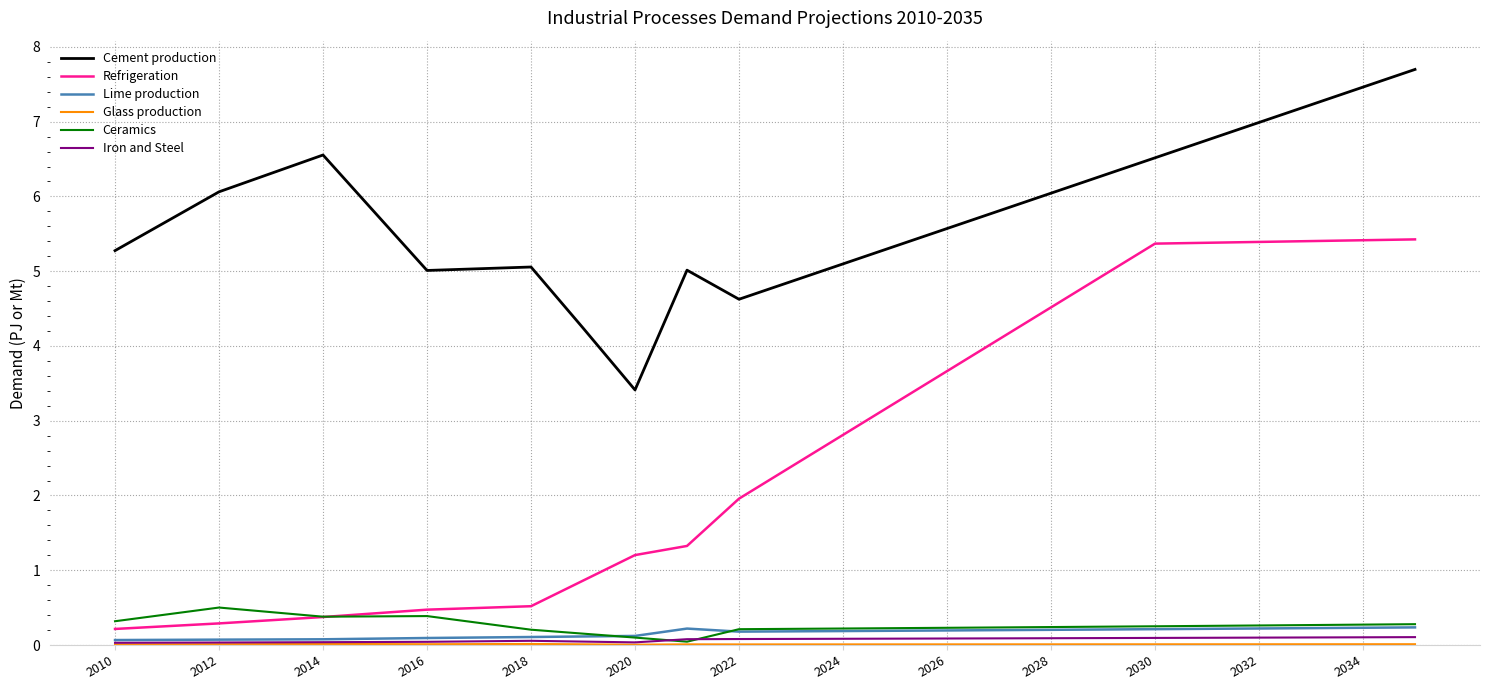

Which series has the largest total across all categories?

Cement production